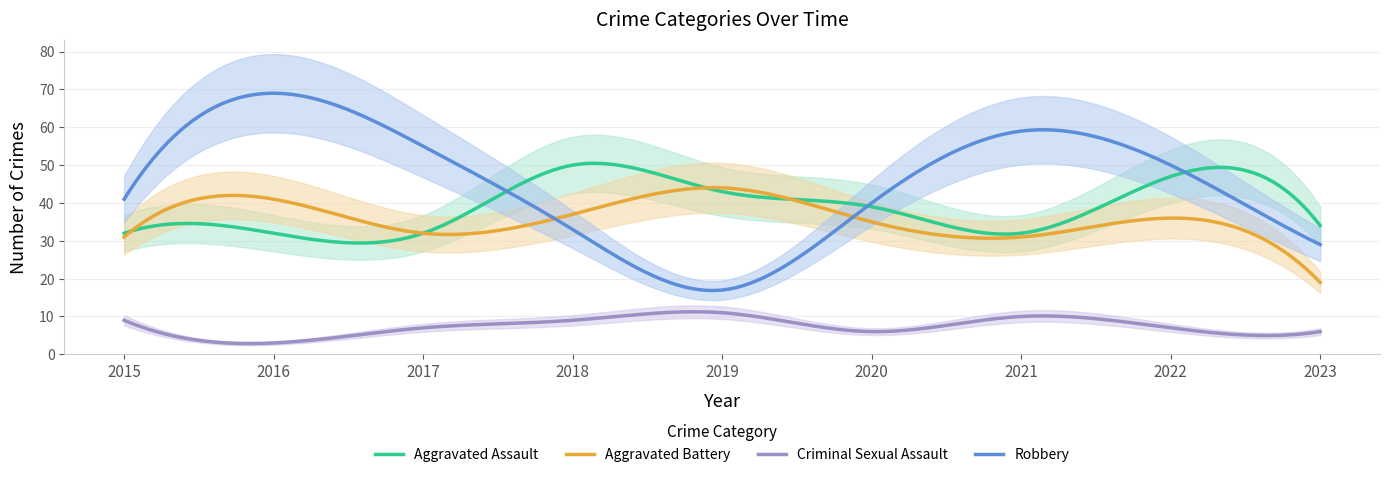

Count the number of data series in this chart.

4